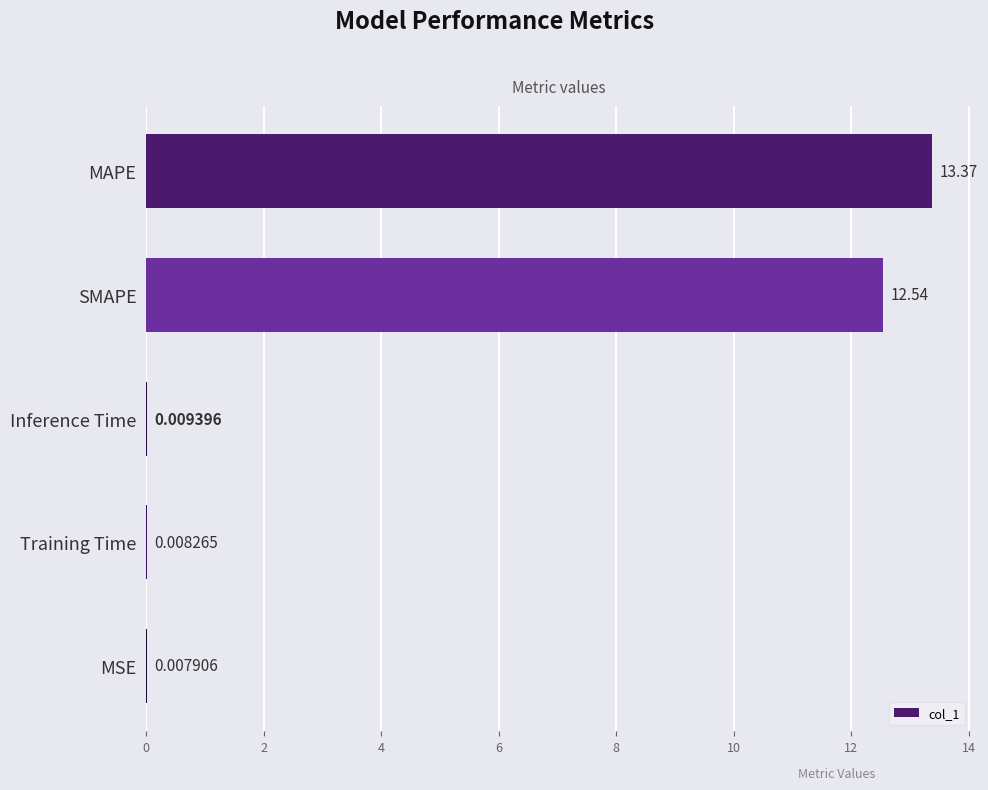

What is the sum of all values?

25.9